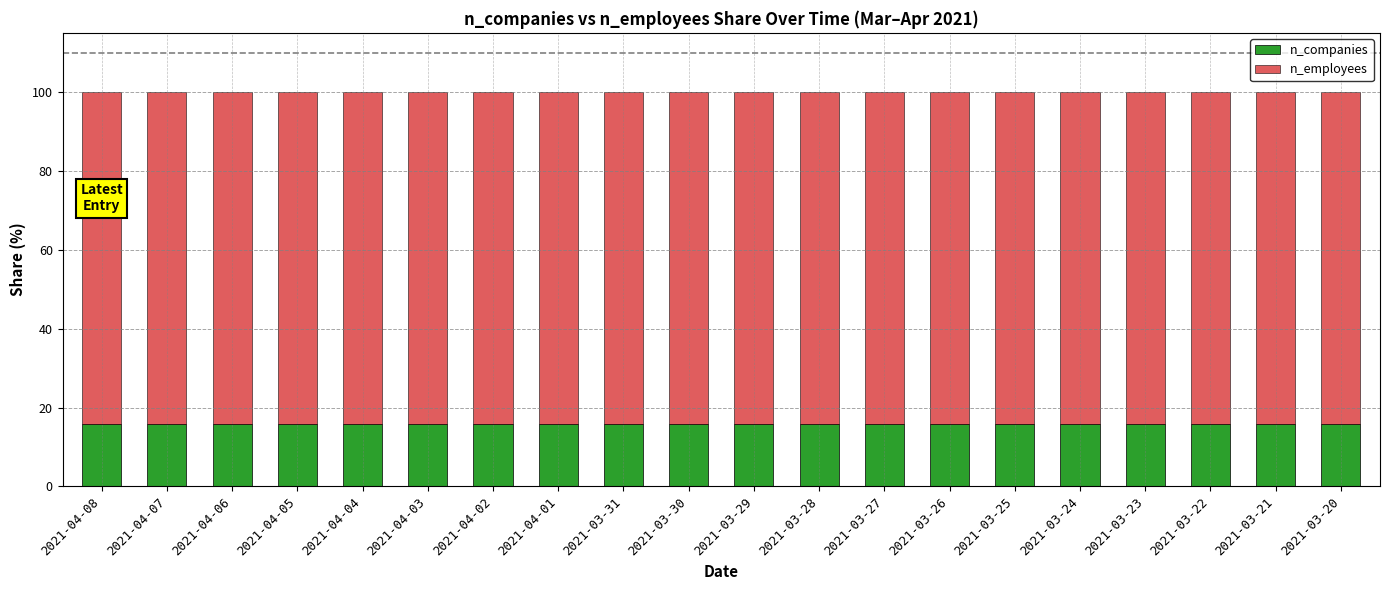

Is it true that n_companies equals 15.9 at 2021-04-06?

True